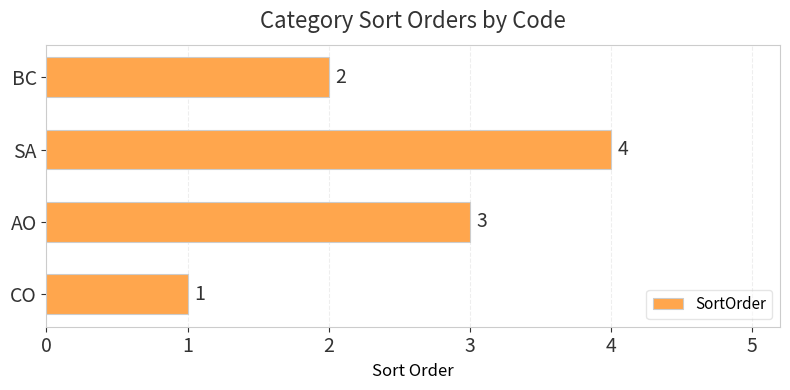

What is the sum of all values?

10